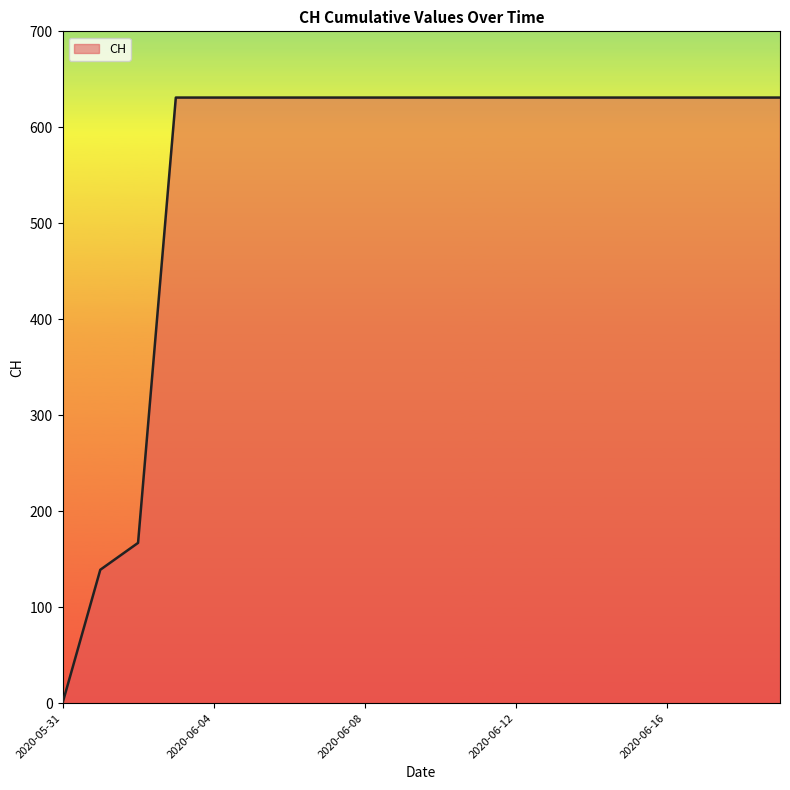

What is the maximum value shown in the chart?

631